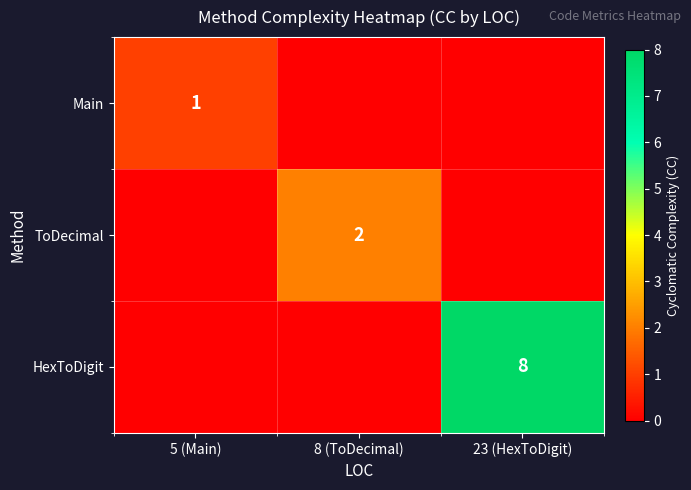

Is it true that HexToDigit equals 14 at 23 (HexToDigit)?

False